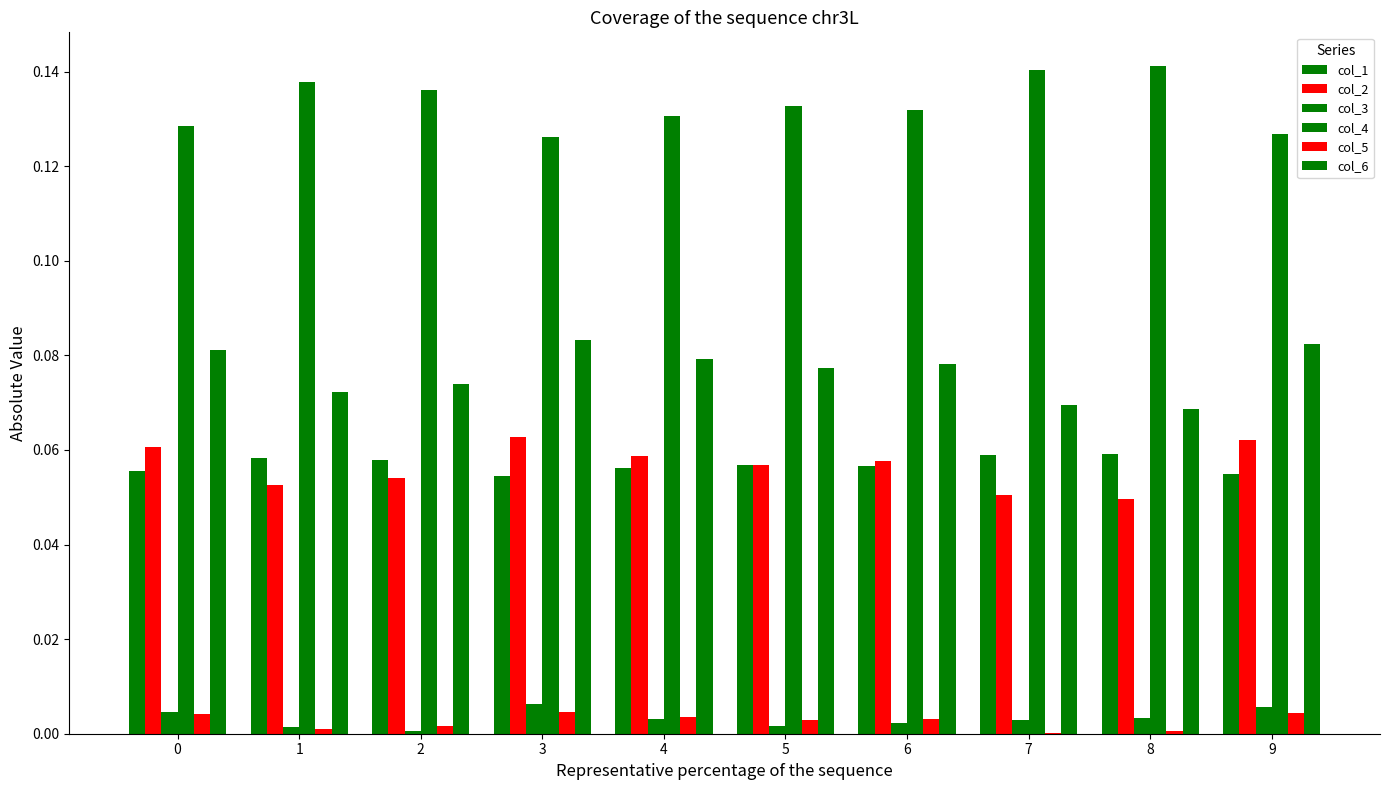

Are the bars horizontal?

No